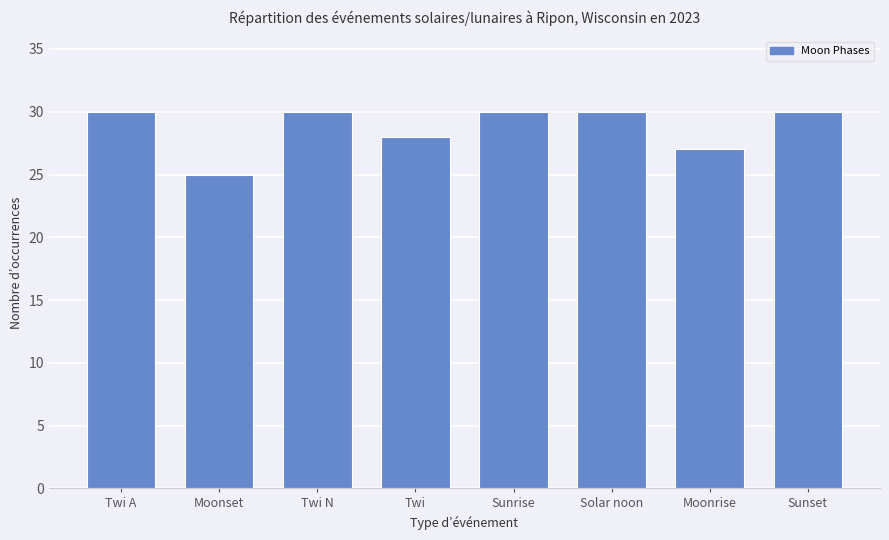

What is the smallest value displayed?

25